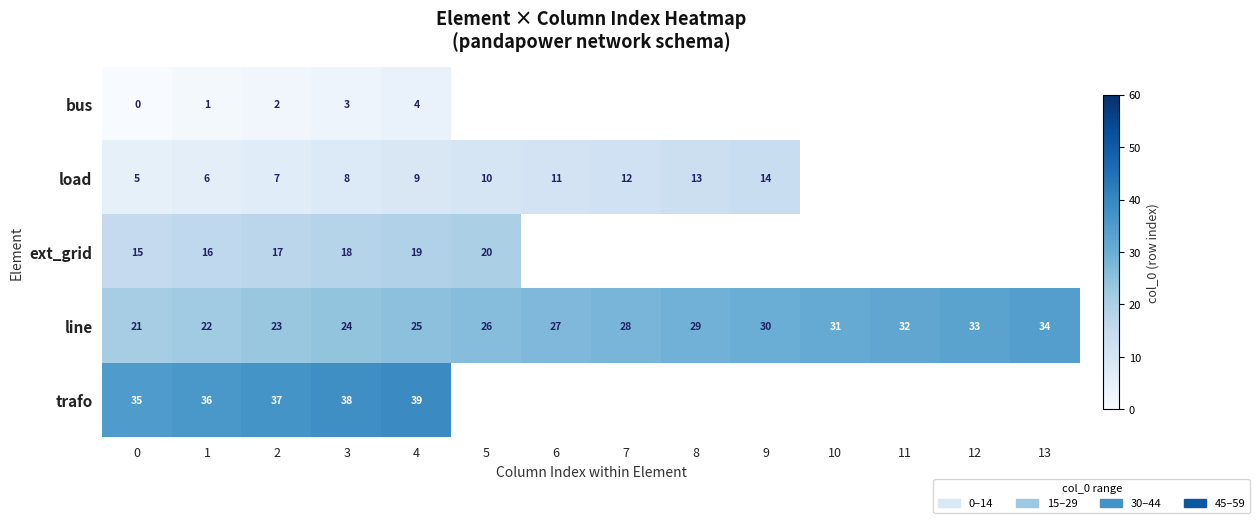

At which category is the sum across all series the highest?

4